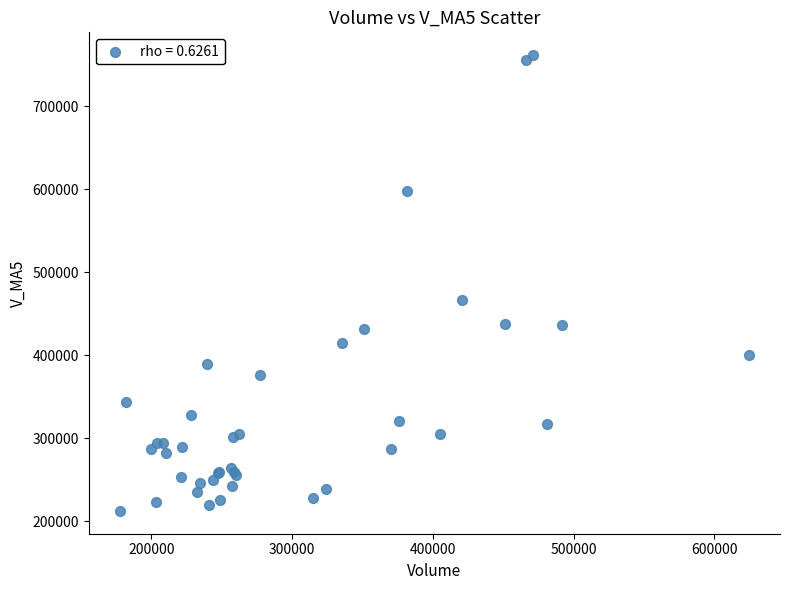

What Y value in the scatter plot is closest to 487062?

466387.3